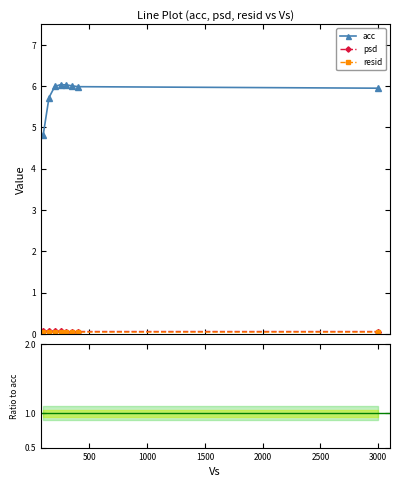

True or false: psd has a value of 0.1 at 100.0.

True